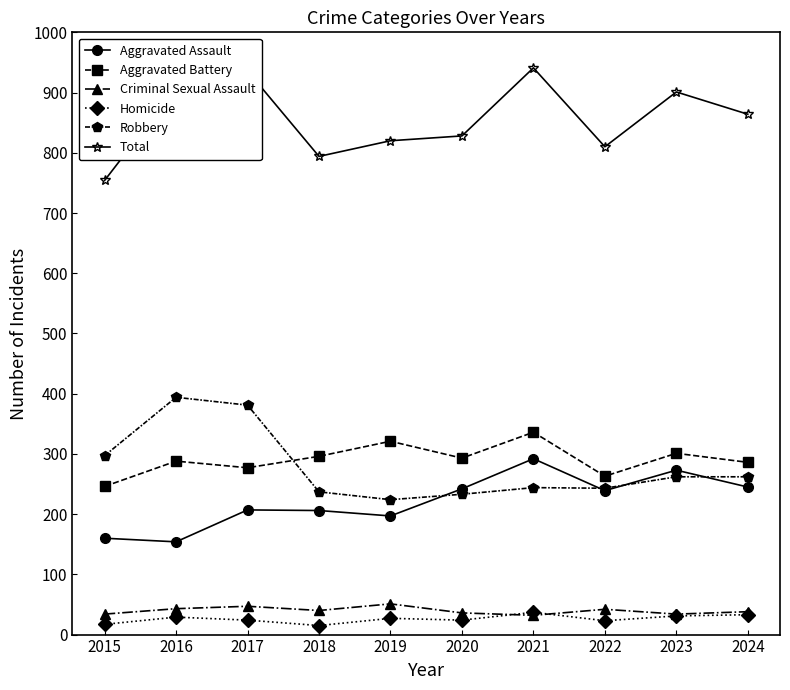

How many lines are shown in the chart?

6